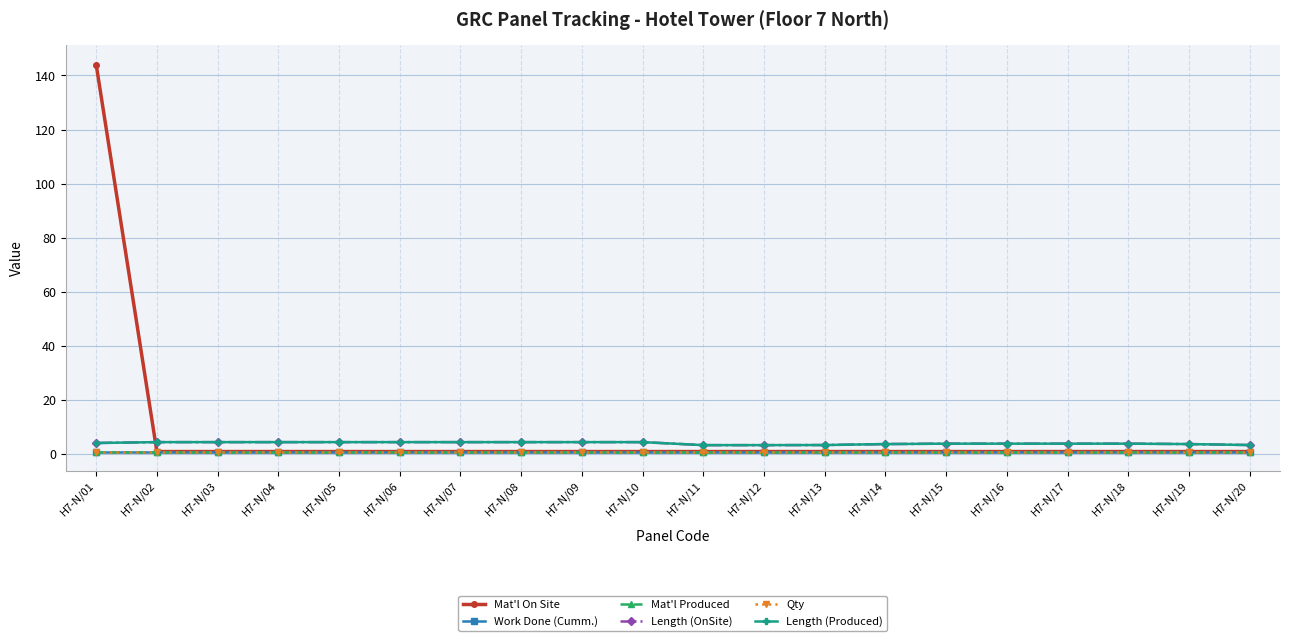

Which series has the largest range (max minus min)?

Mat'l On Site